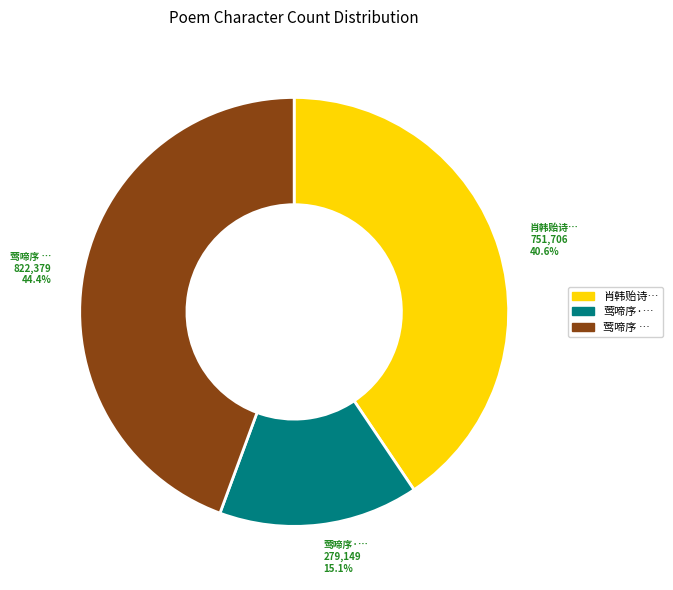

Is there a majority slice in this chart?

No